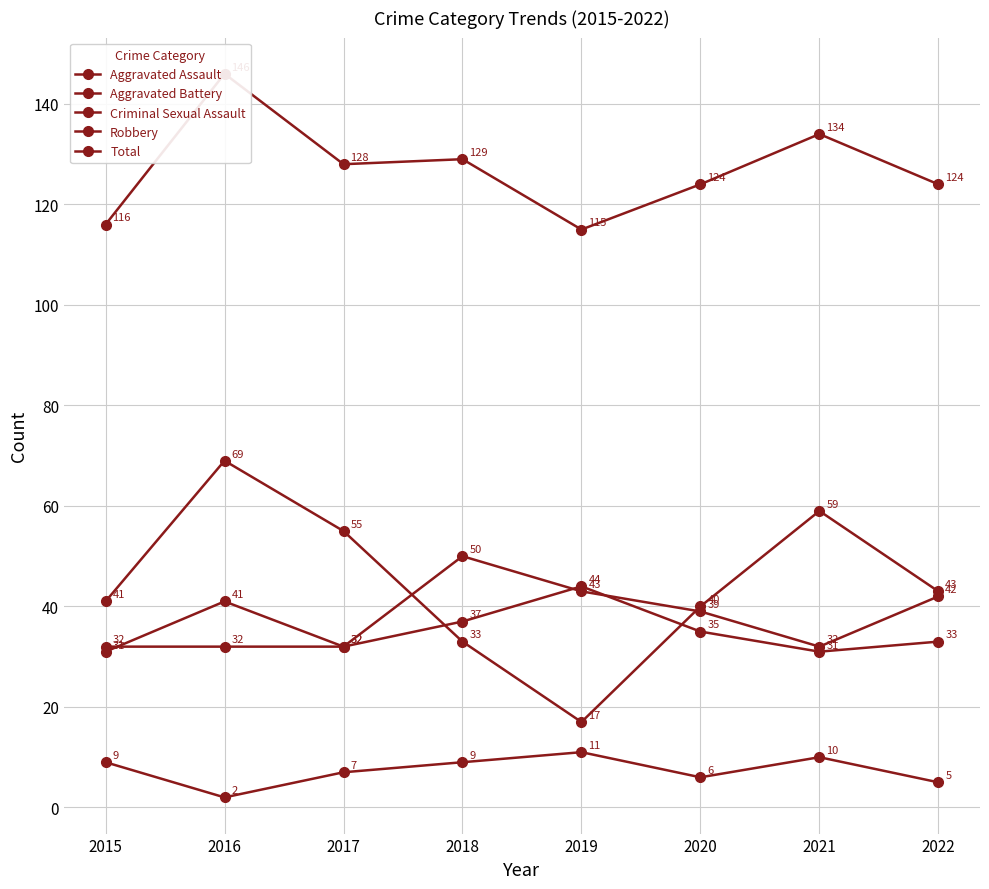

True or false: Criminal Sexual Assault has a value of 7 at 2017.

True